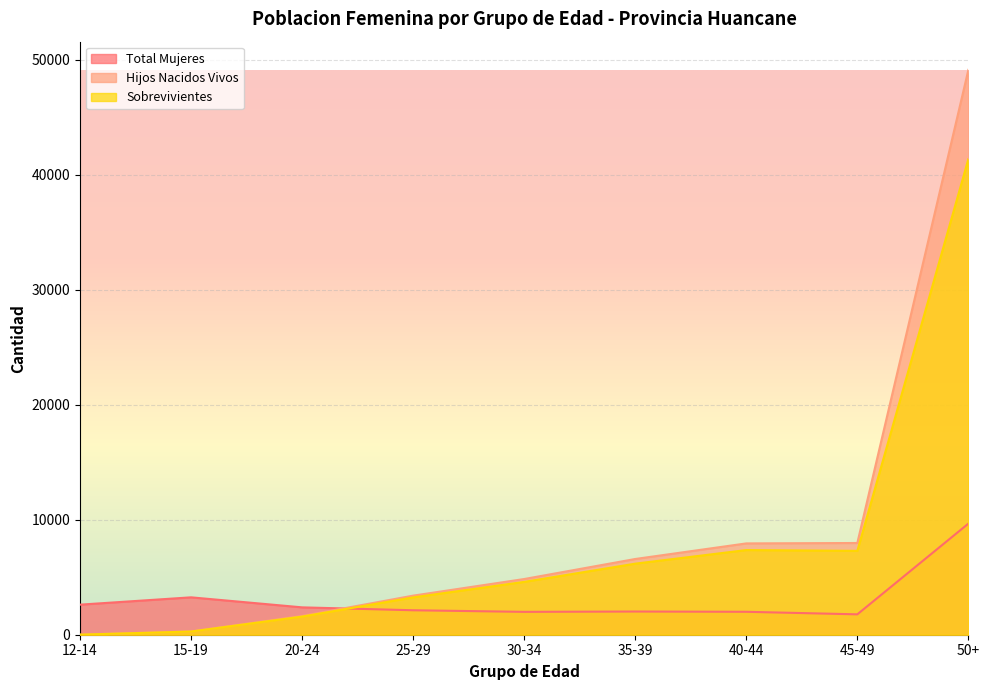

Is the value of Total Mujeres at 35-39 greater than the value of Hijos Nacidos Vivos at 12-14?

Yes